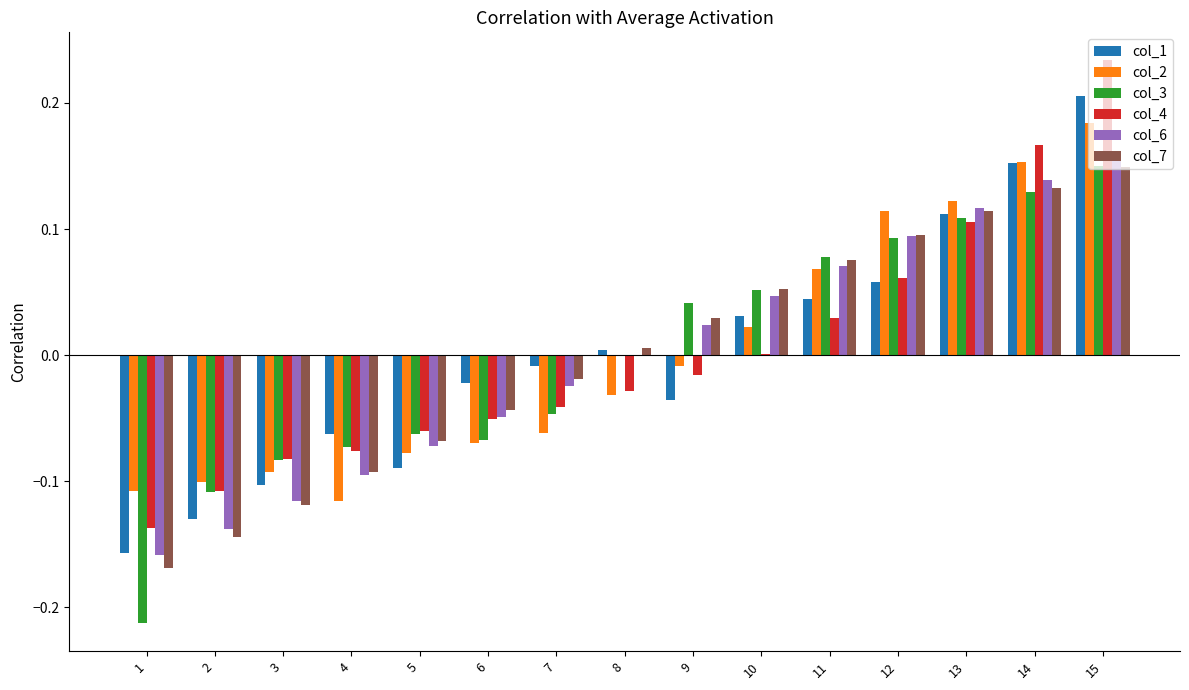

Which series changed the most between 2 and 5?

col_7